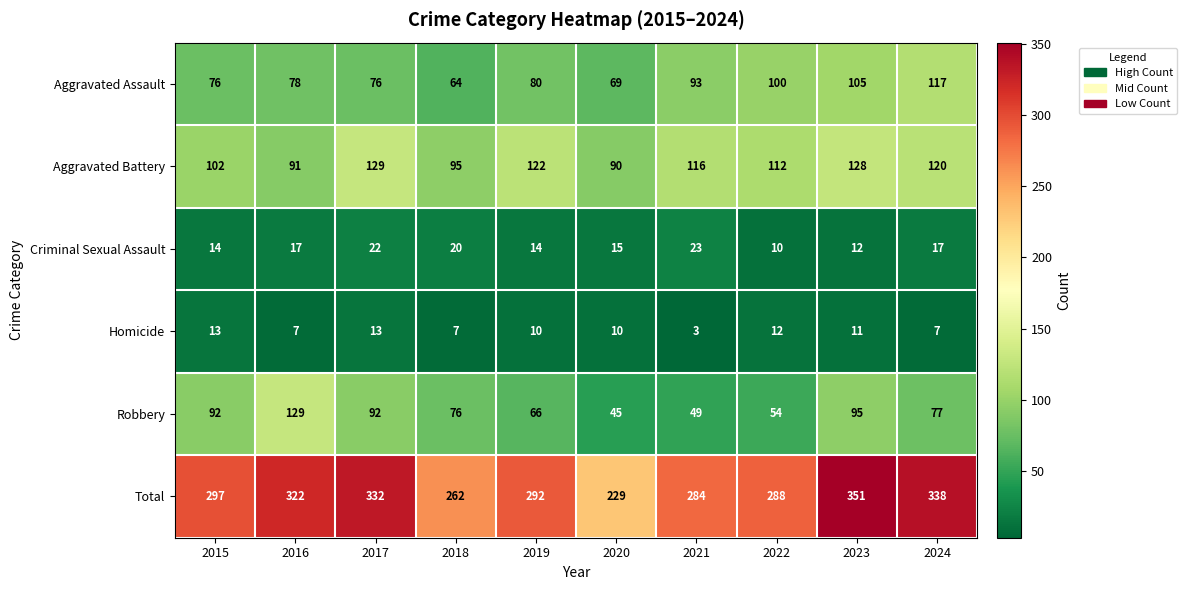

Count the number of categories in the chart.

10